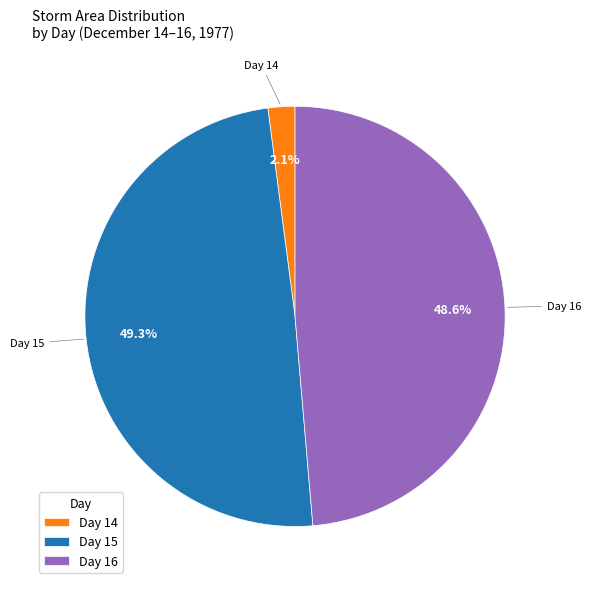

Count the number of slices in the pie.

3